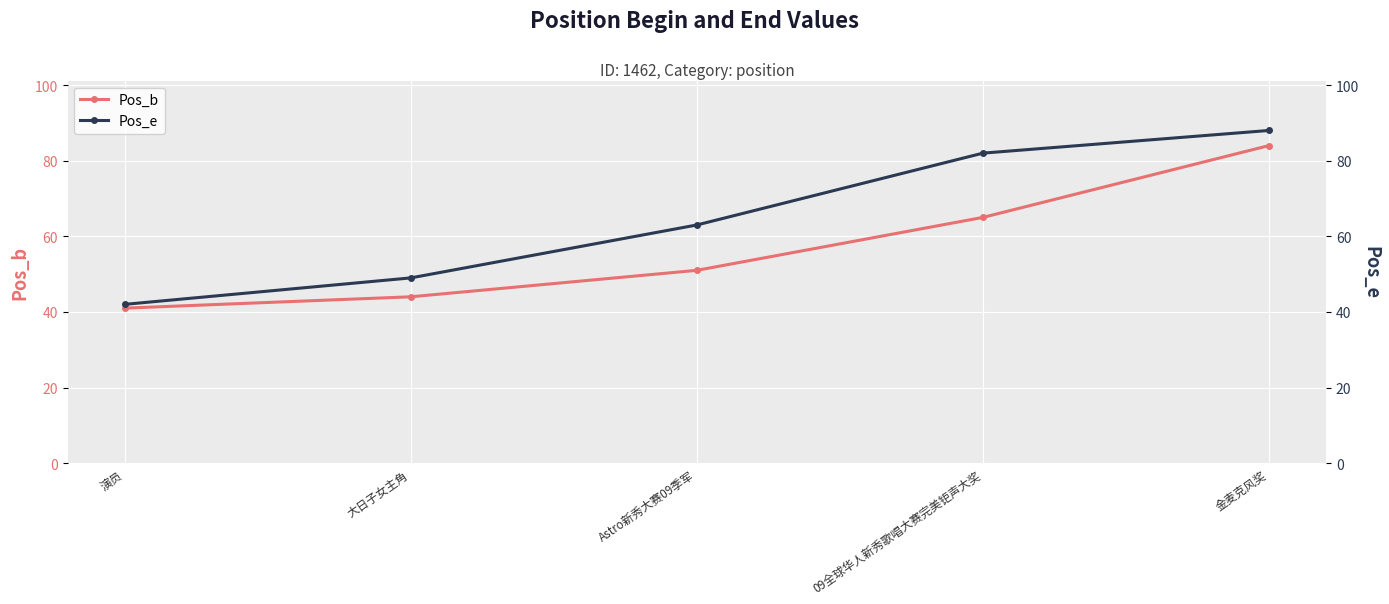

The Pos_e series shows 116 at 金麦克风奖. True or false?

False